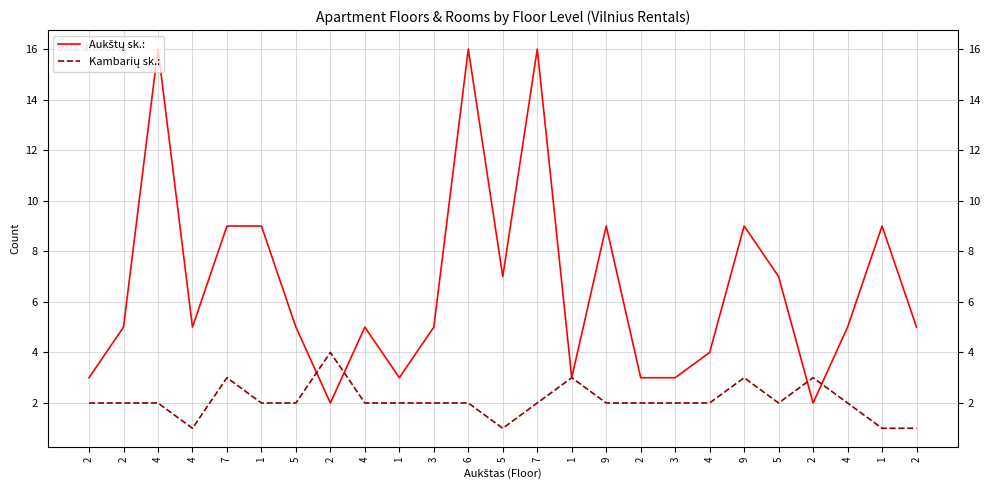

At which category does Aukštų sk.: reach its first local peak?

4